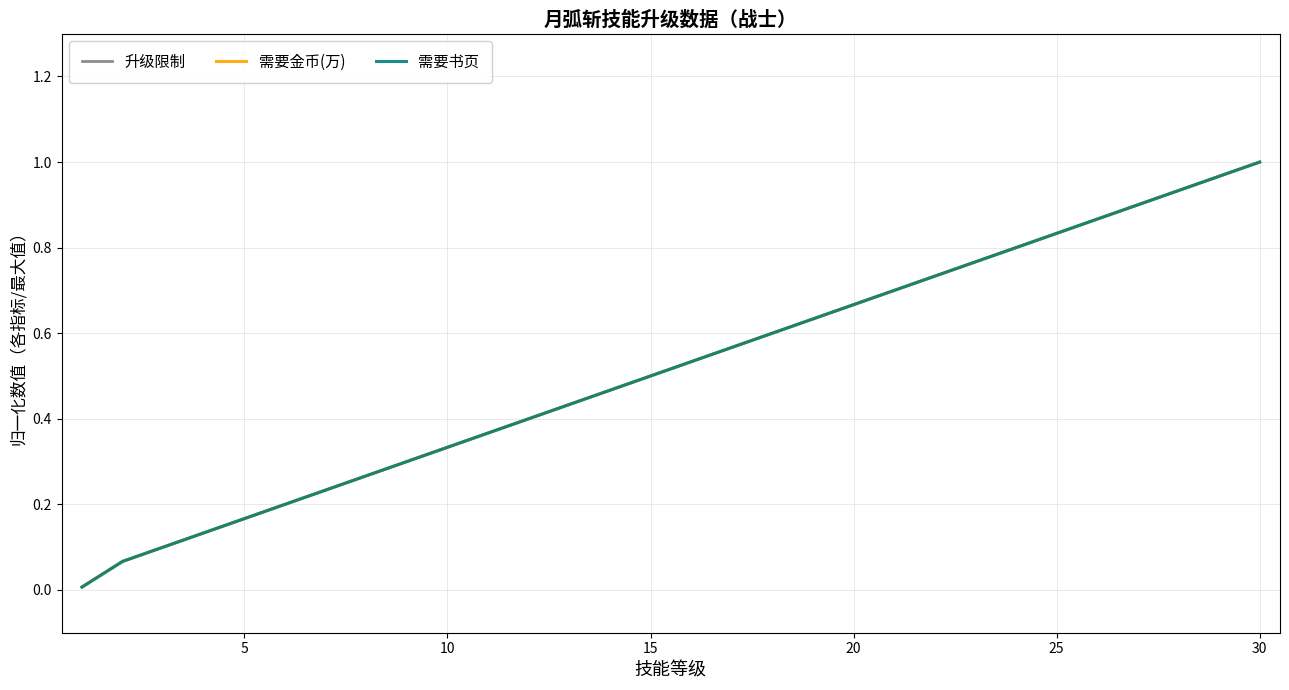

Does the chart display data point markers on the line(s)?

No